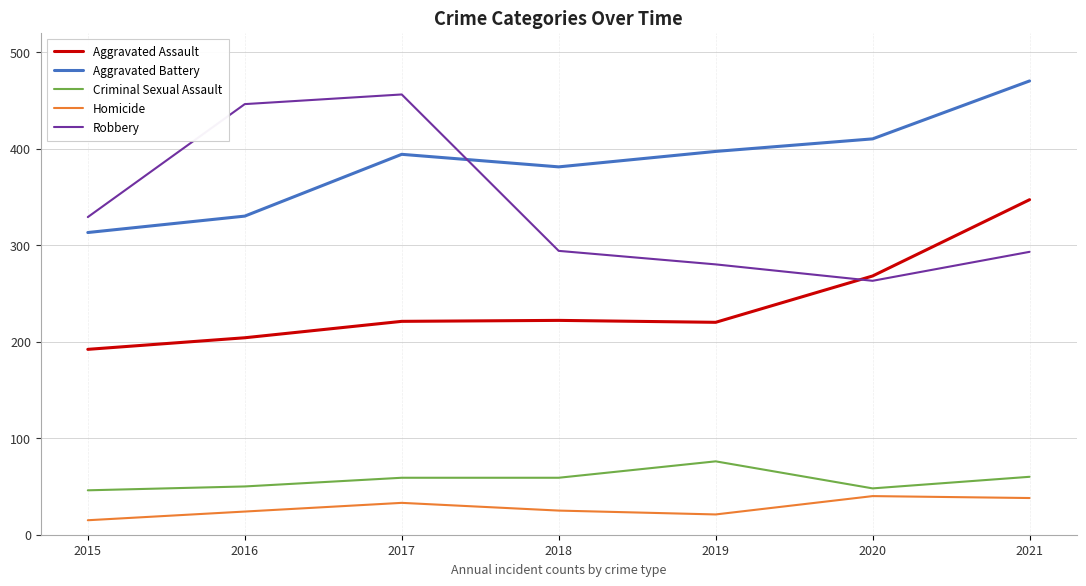

True or false: Robbery and Homicide intersect in this chart.

False